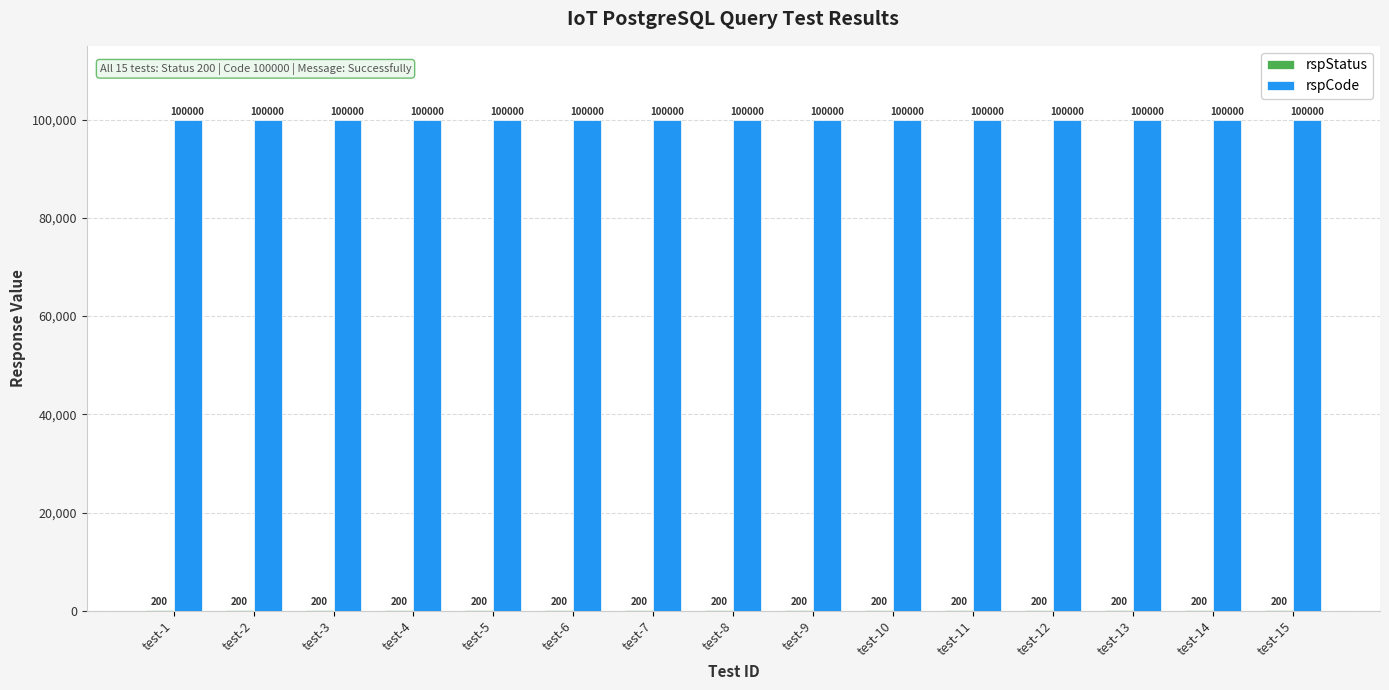

Which series has the largest total across all categories?

rspCode